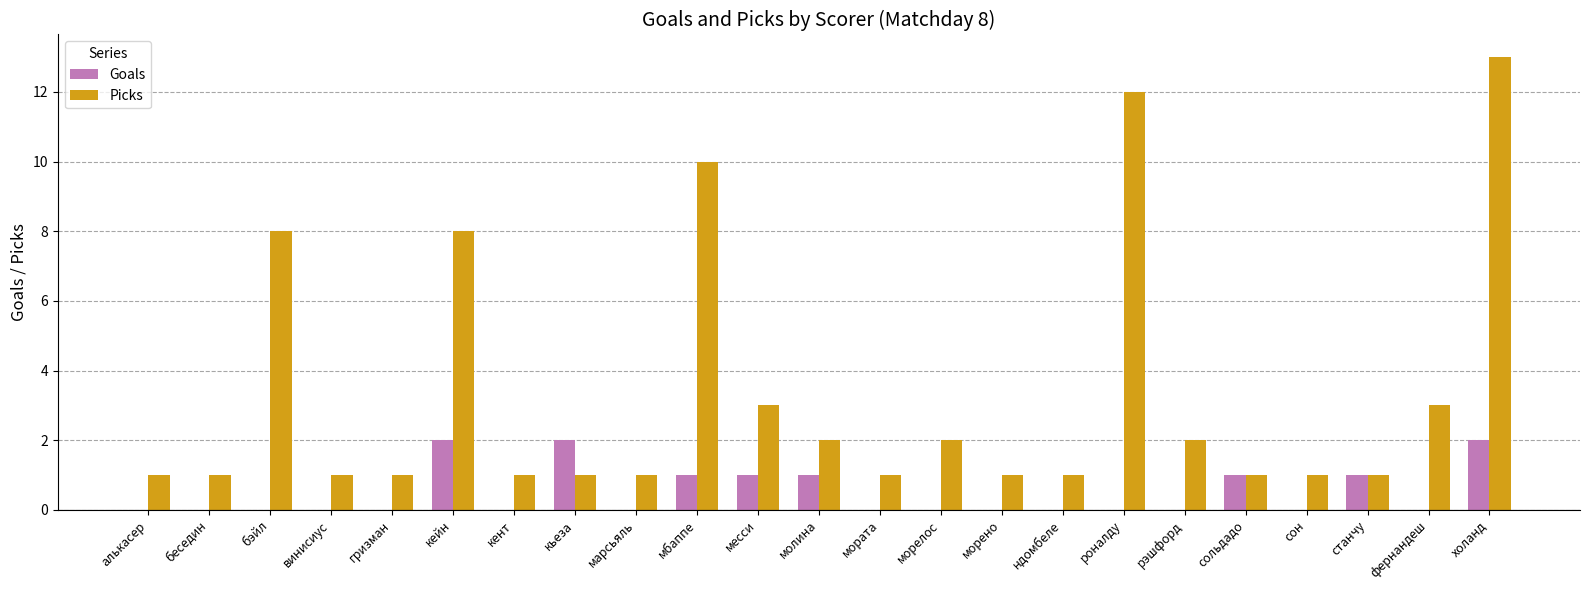

What is the sum of all Goals values?

11